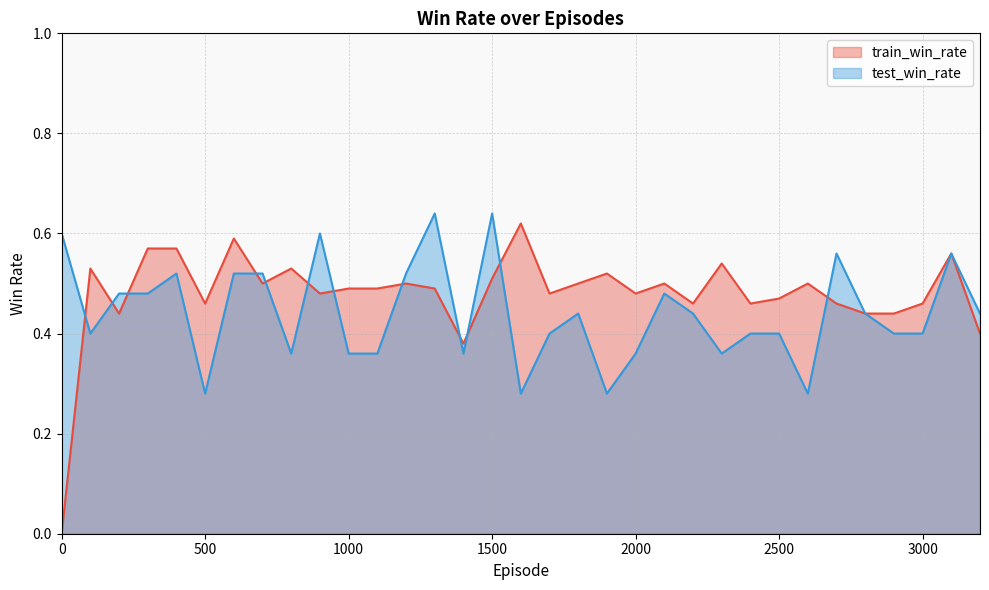

What is the maximum value for test_win_rate?

0.6